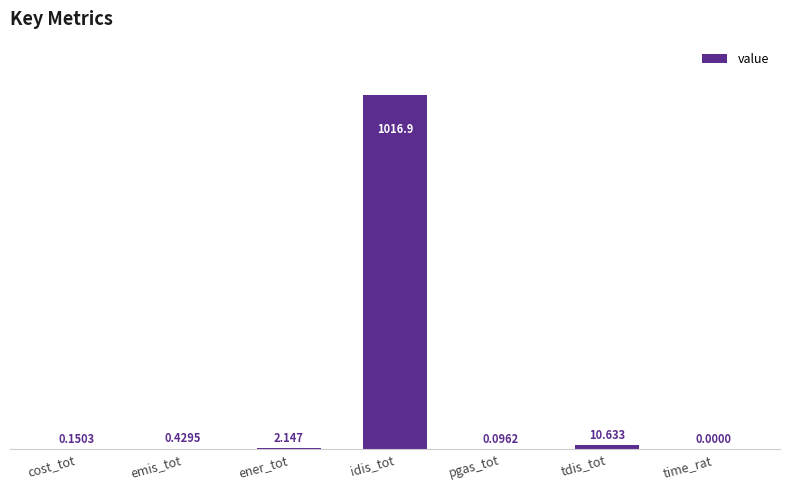

Does the chart contain stacked bars?

No